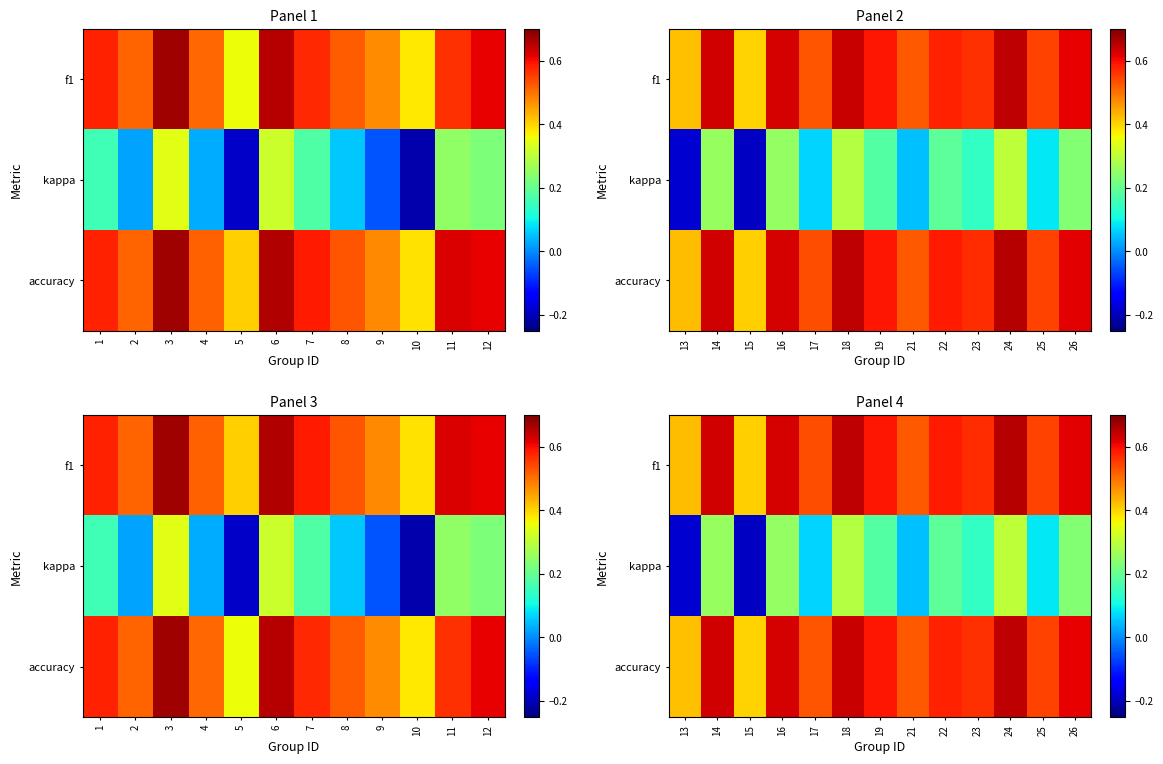

What is the smallest value displayed?

-0.2